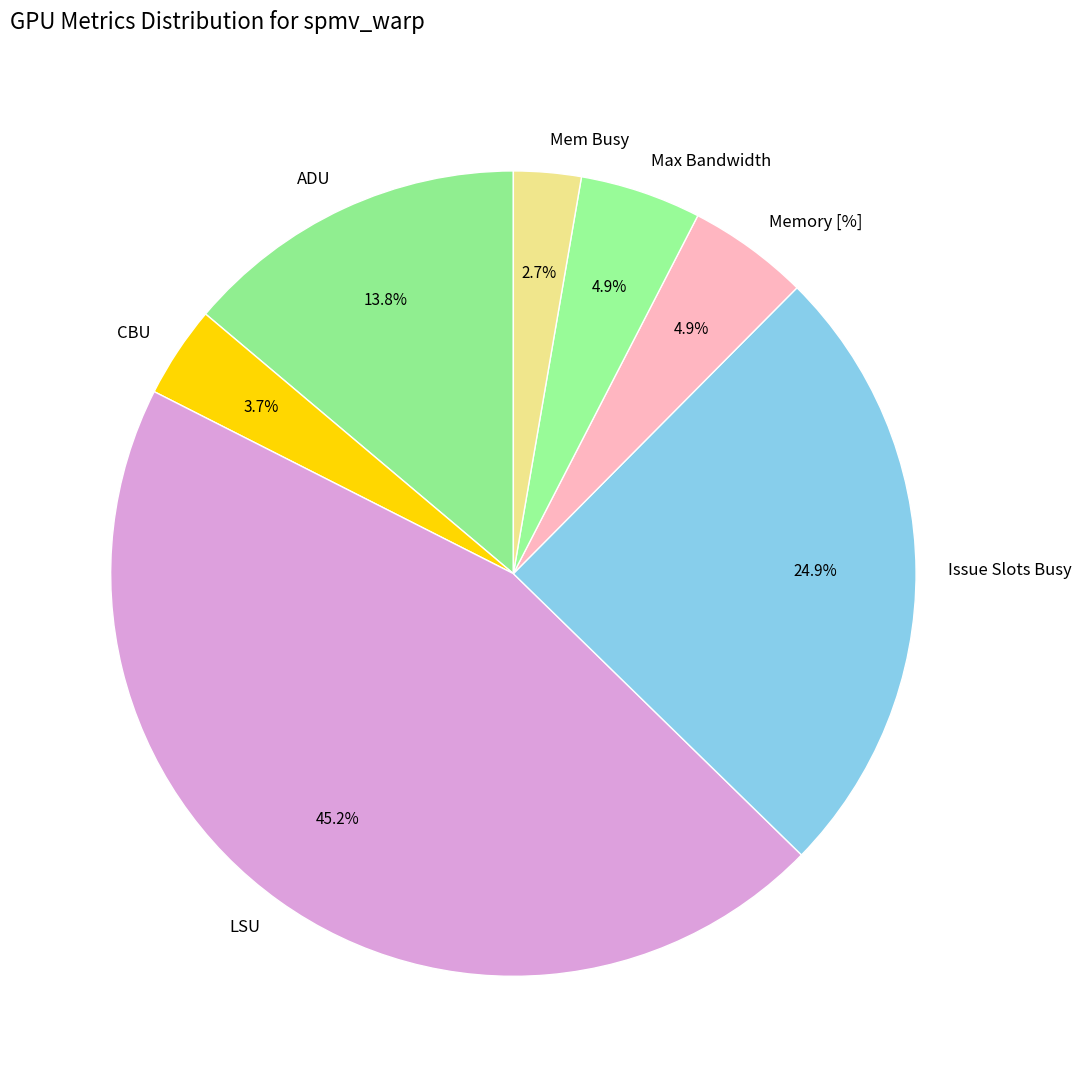

To the nearest percent, what percentage of the pie is Mem Busy?

3%